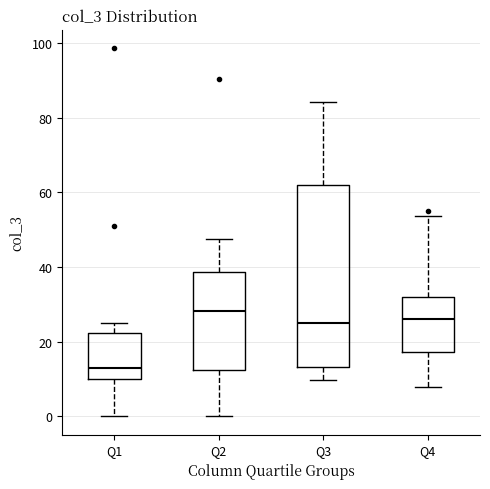

Comparing the boxes themselves (not the whiskers), which one is the tallest?

Q3